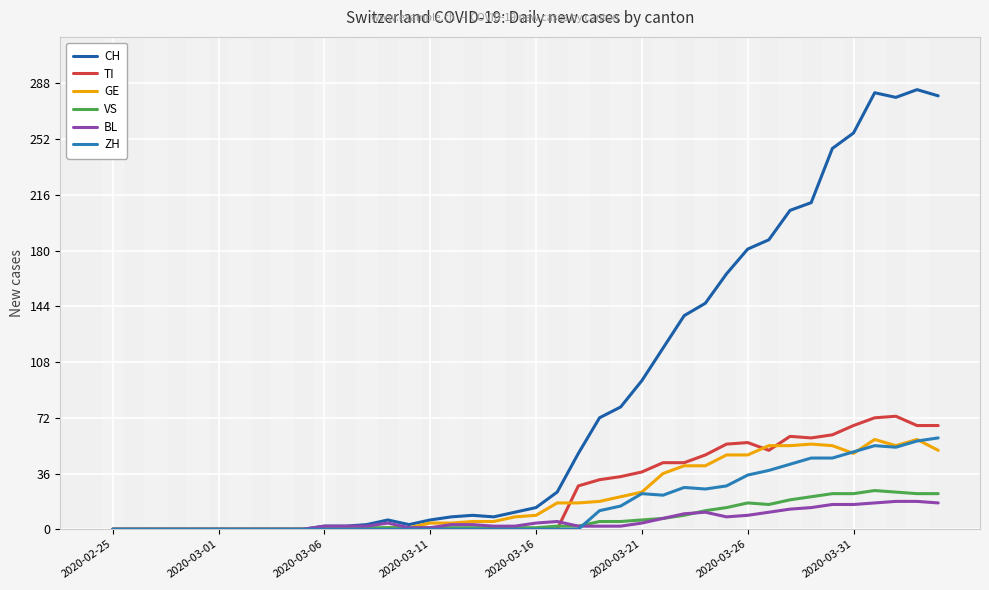

Which series has the largest total across all categories?

CH